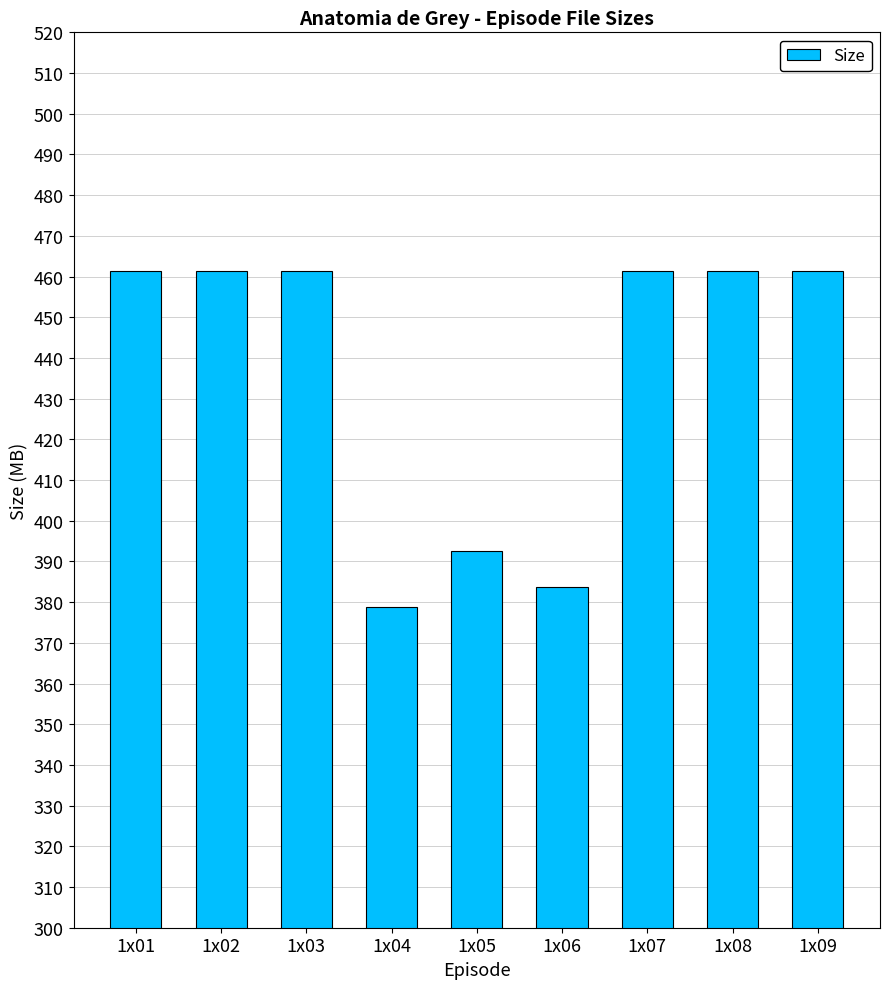

Reading left to right, extract all data points from this chart.

461.4	461.4	461.4	378.8	392.4	383.8	461.4	461.4	461.4